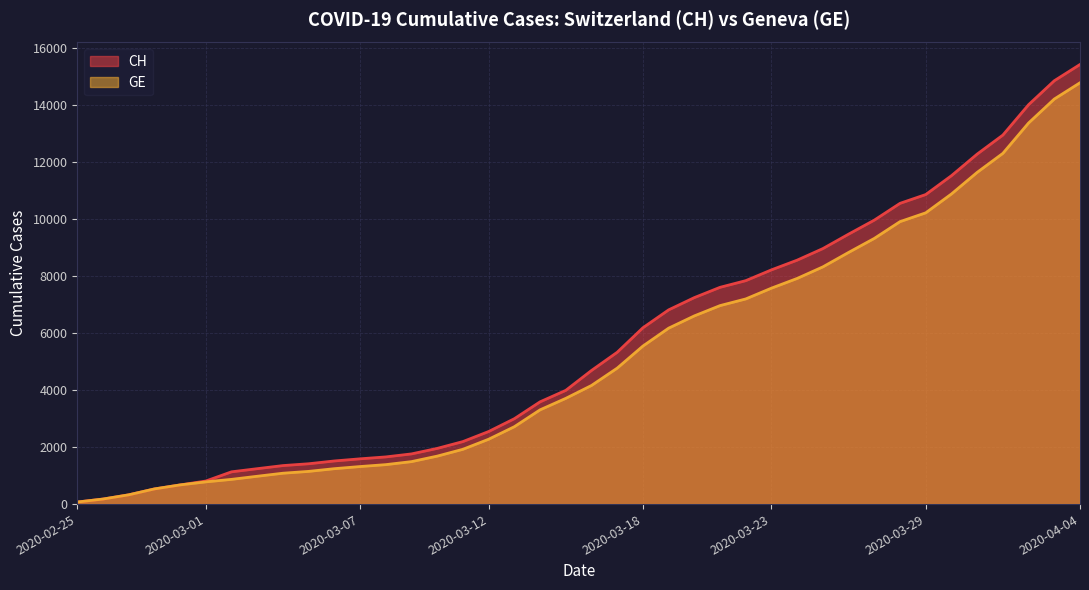

At which label is GE closest to 7431?

2020-03-23